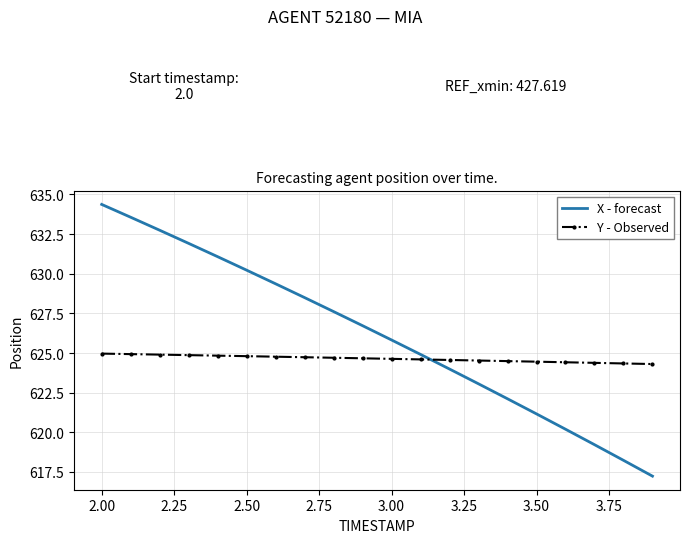

Which series has the widest spread of values?

X - forecast